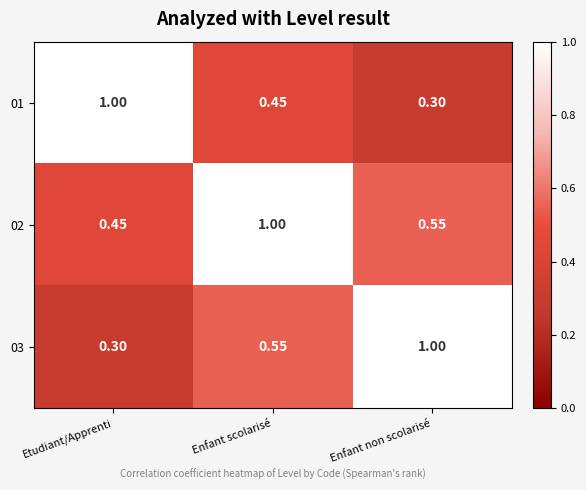

Is the value of 01 at Enfant scolarisé greater than the value of 03 at Enfant non scolarisé?

No